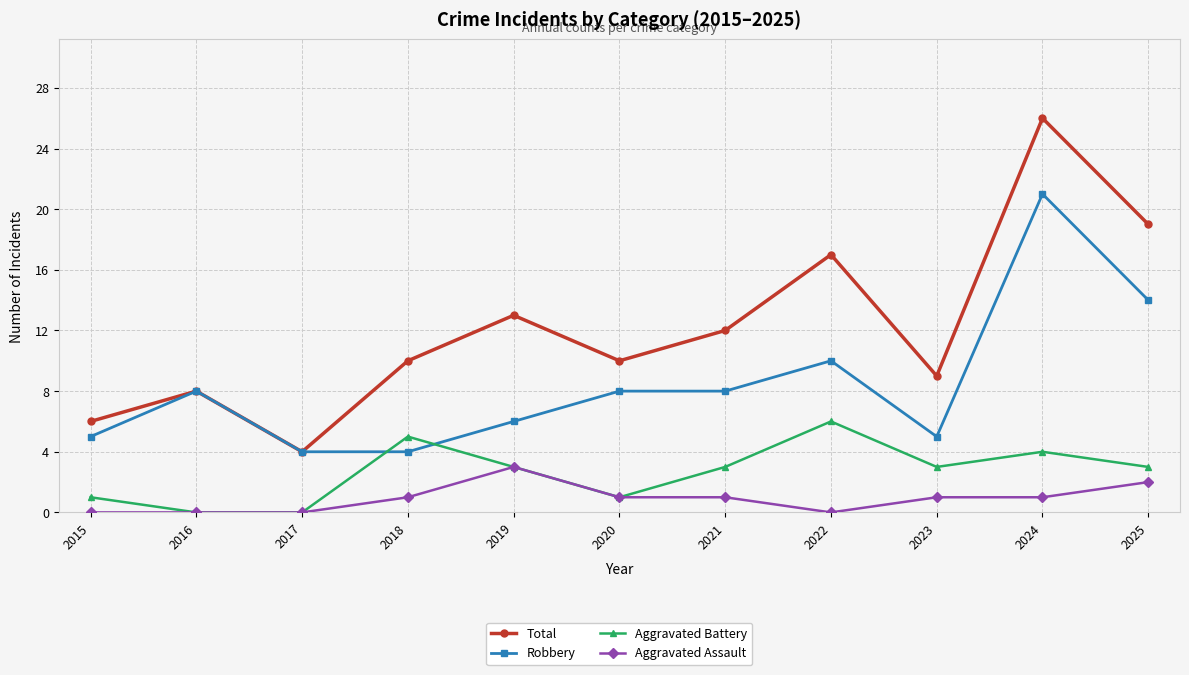

True or false: Total and Aggravated Battery cross at least once.

False